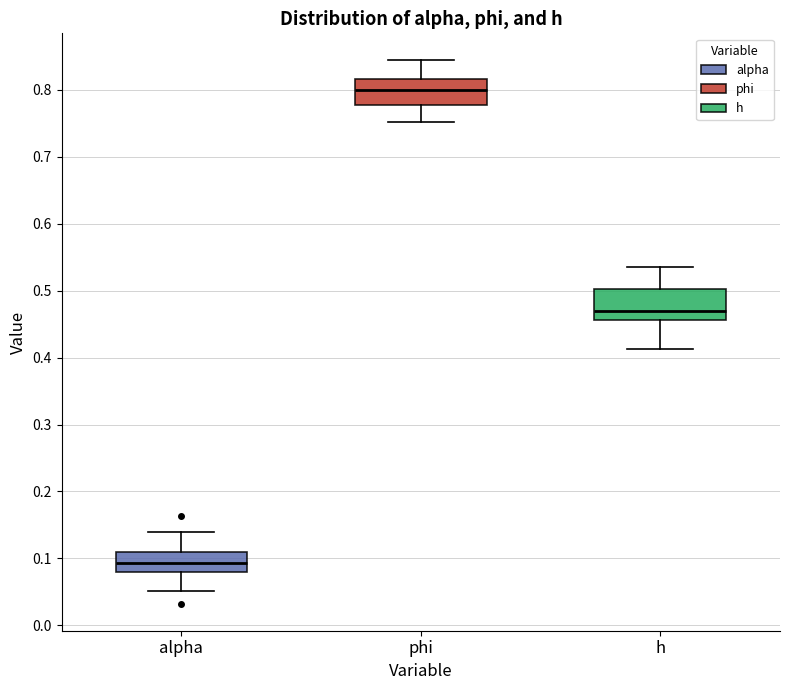

Which box's median line is the highest?

phi